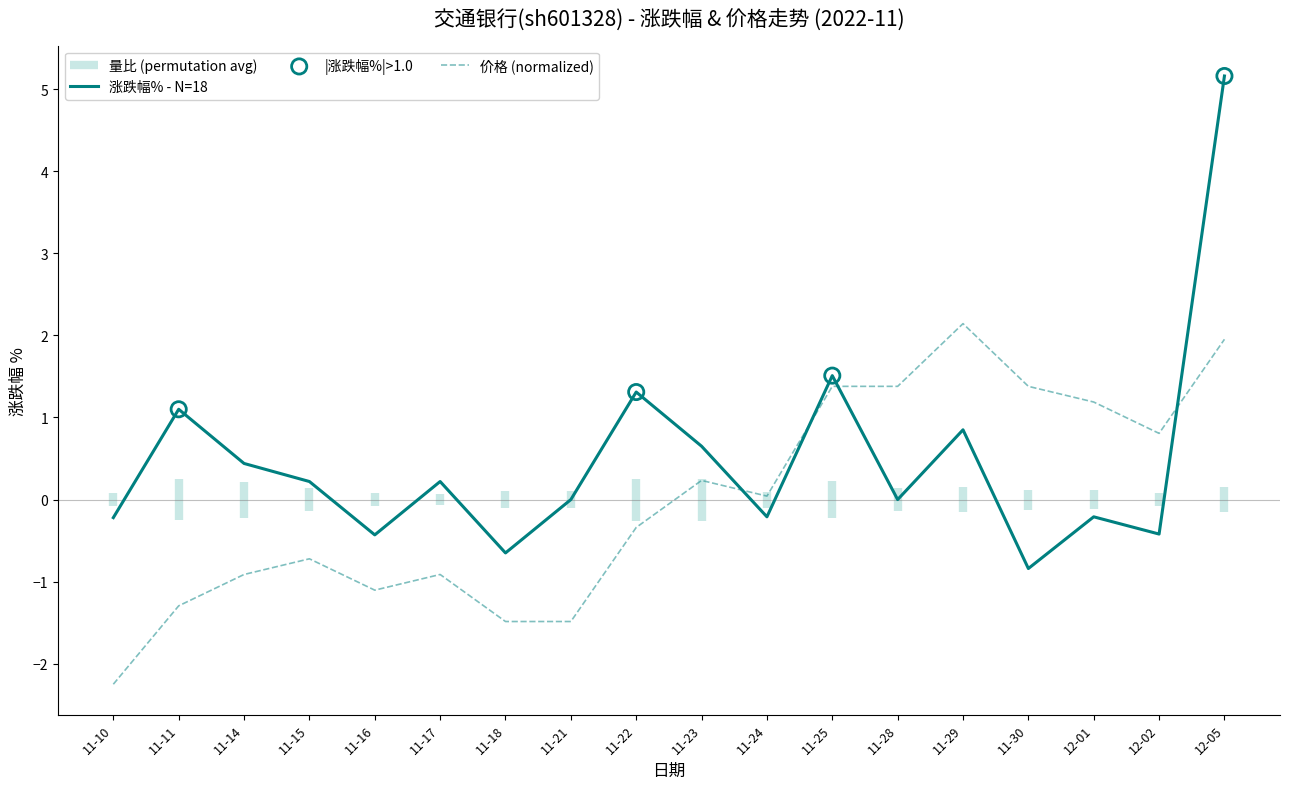

Which series contains the highest Y value?

涨跌幅%